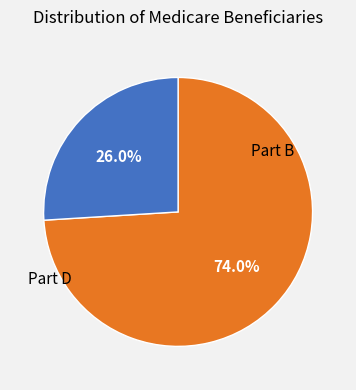

Does any single category account for the majority?

Yes